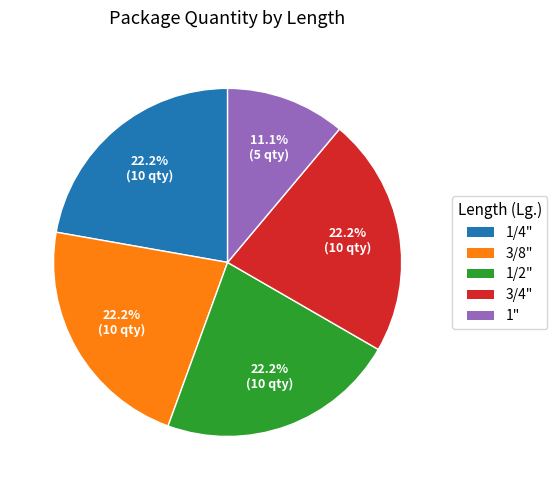

How much of the chart is everything except 1/2"?

77.8%